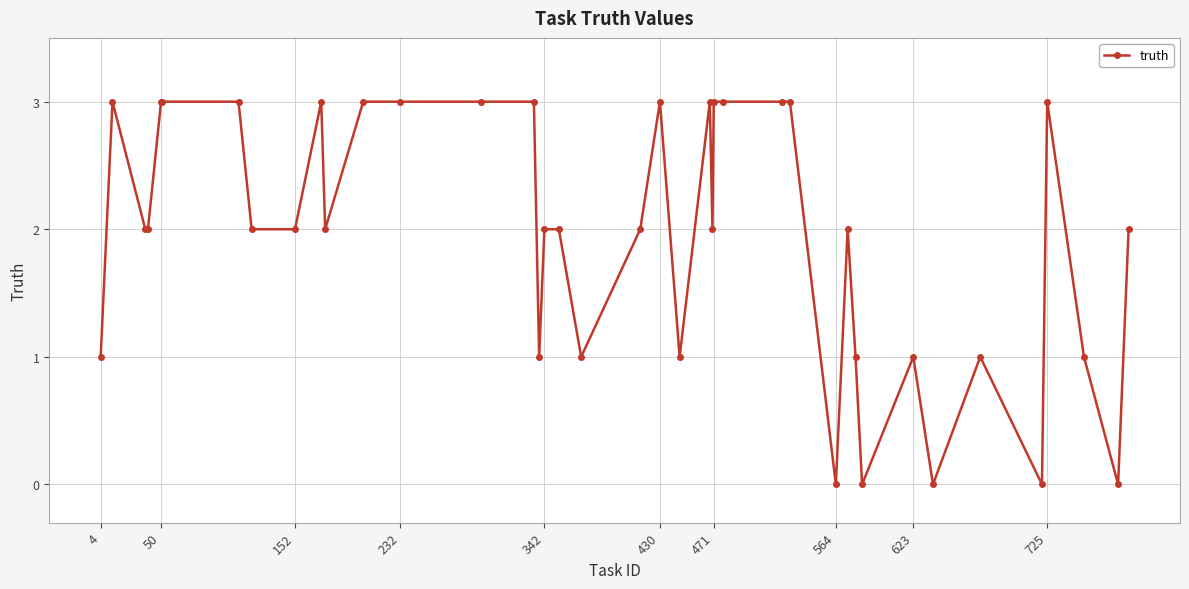

What is the maximum value shown in the chart?

3